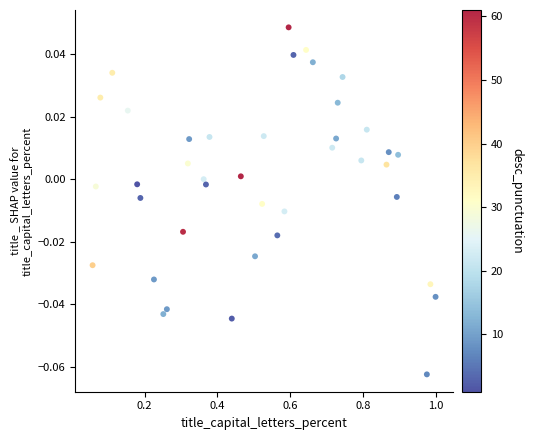

What is the range of X values (max minus min)?

0.9